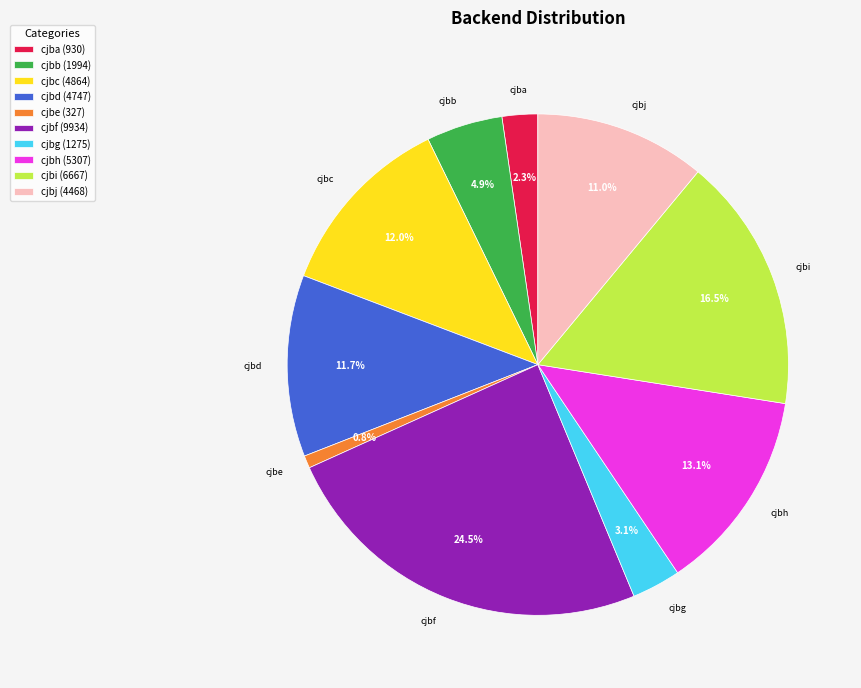

True or false: cjbh accounts for 13% of the total.

True